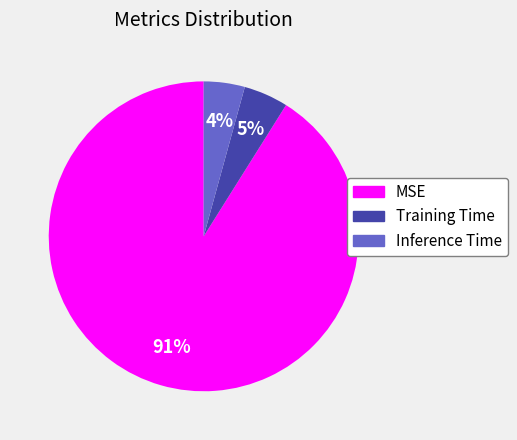

What percentage is the Inference Time slice, to the nearest percent?

4%